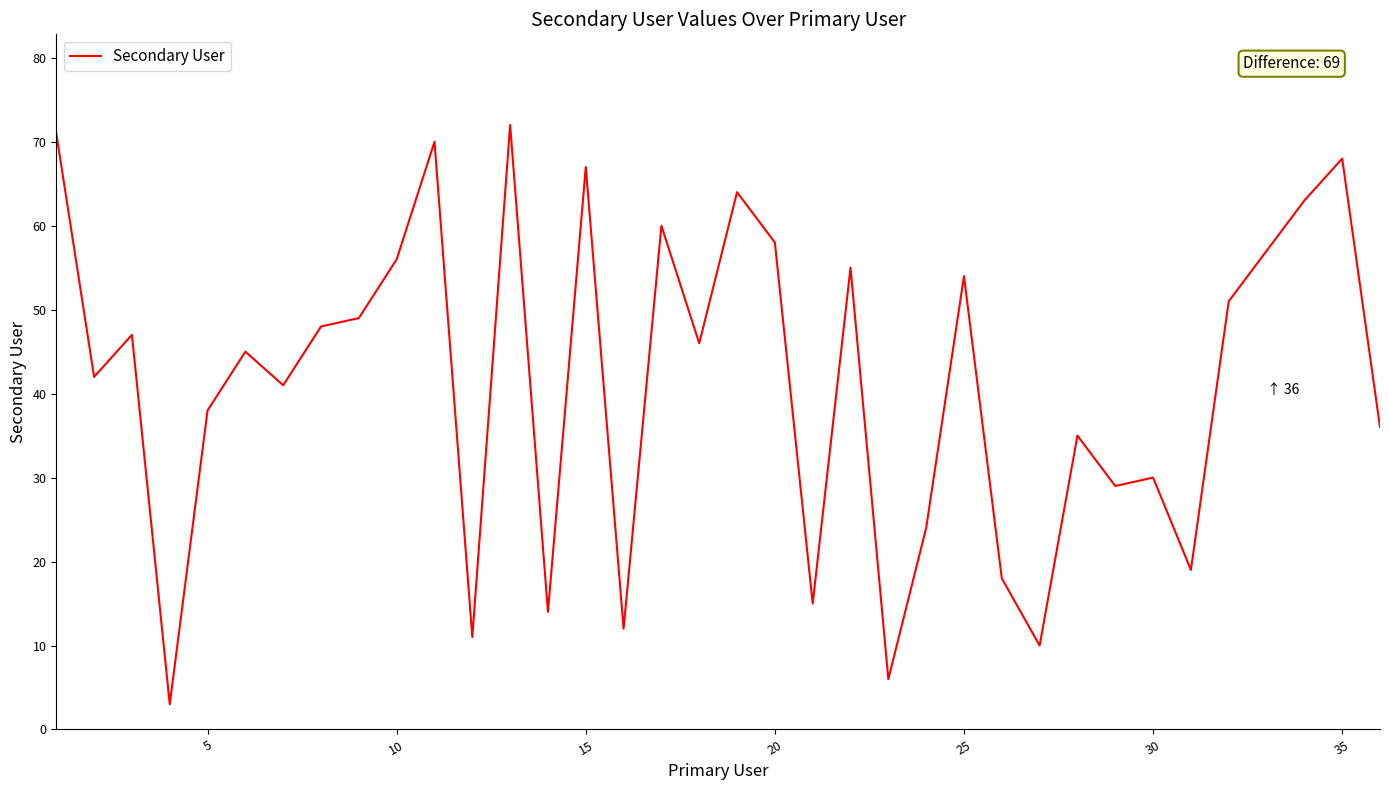

What is the difference between the maximum and minimum values?

69